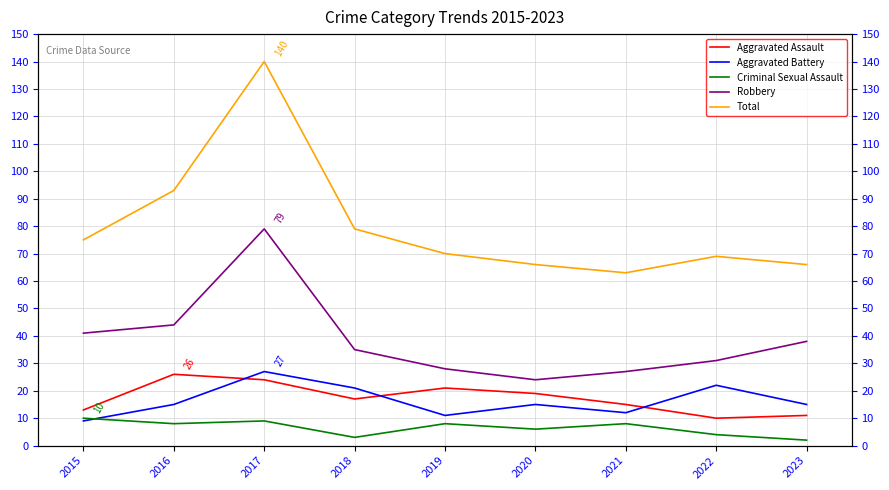

What is the difference between the second highest and second lowest values in the Robbery series?

17